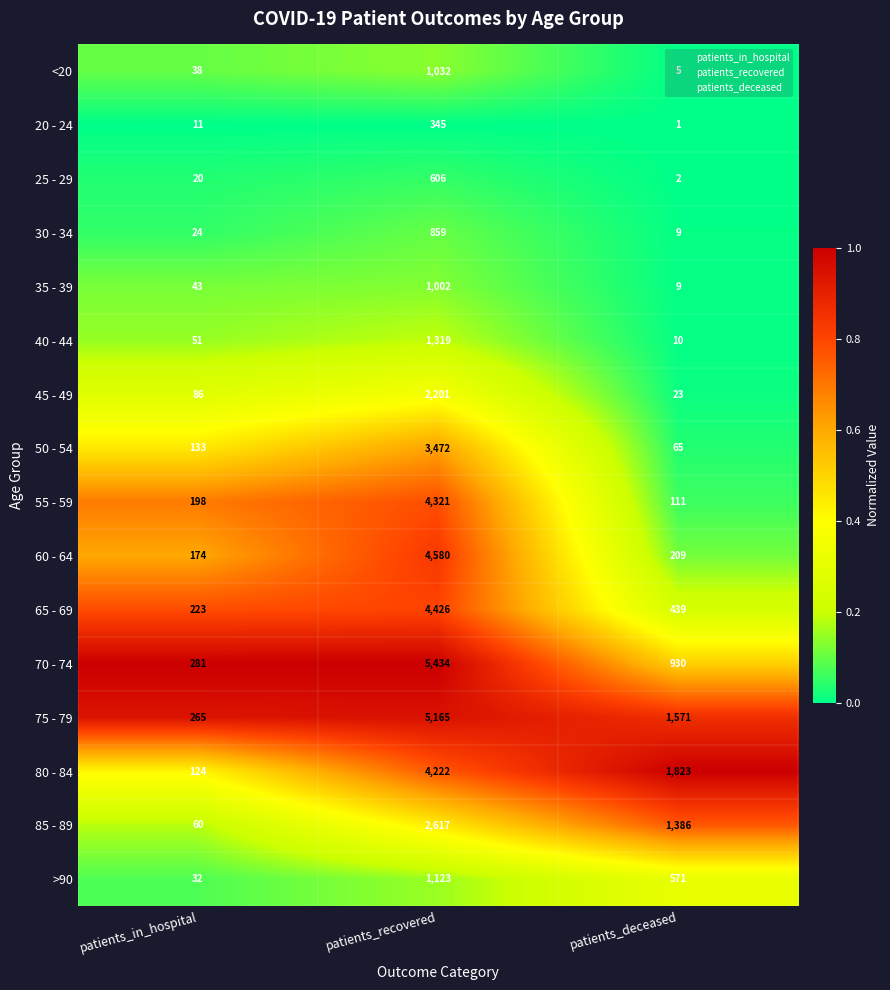

What is the difference between the second highest and minimum values in the >90 series?

539